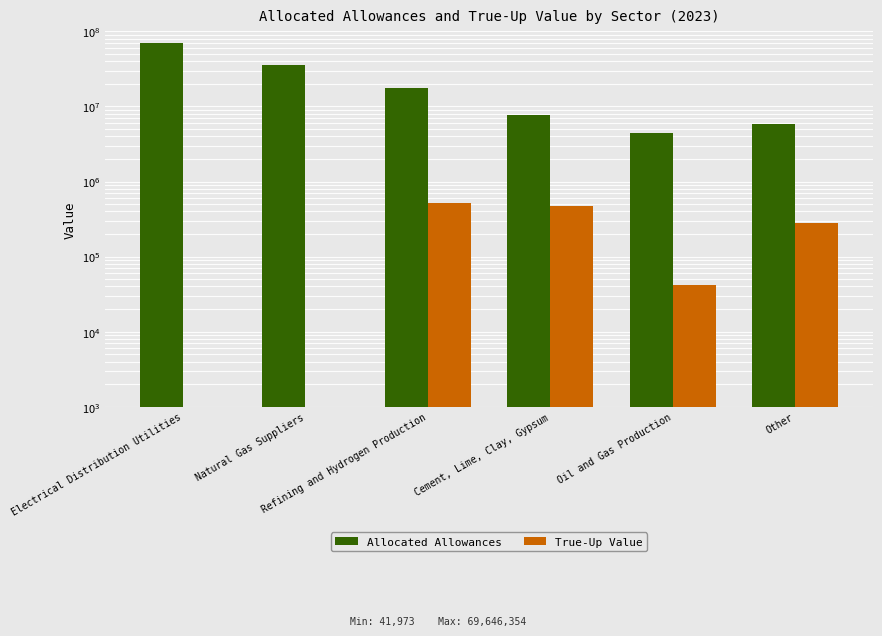

Rank the series at Other from highest to lowest value.

Allocated Allowances, True-Up Value